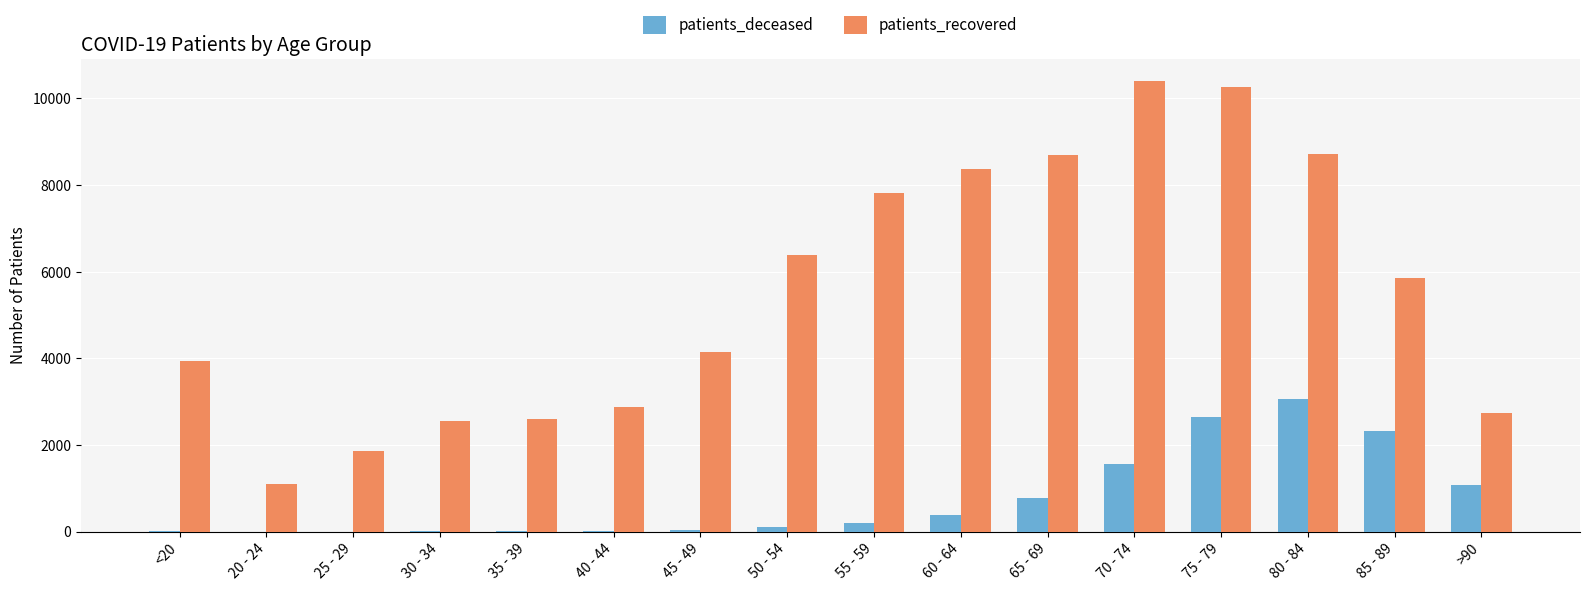

At which label is patients_recovered closest to 5743?

85 - 89